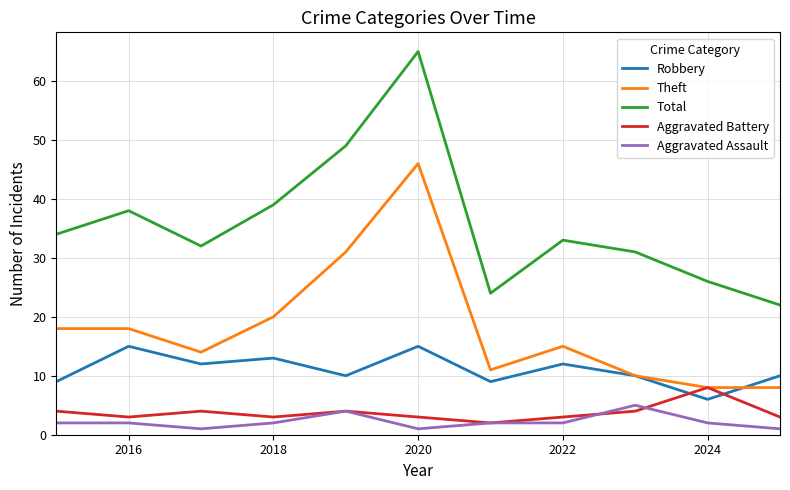

Reading left to right, what are all the values shown in this chart?

Robbery: 9	15	12	13	10	15	9	12	10	6	10
Theft: 18	18	14	20	31	46	11	15	10	8	8
Total: 34	38	32	39	49	65	24	33	31	26	22
Aggravated Battery: 4	3	4	3	4	3	2	3	4	8	3
Aggravated Assault: 2	2	1	2	4	1	2	2	5	2	1